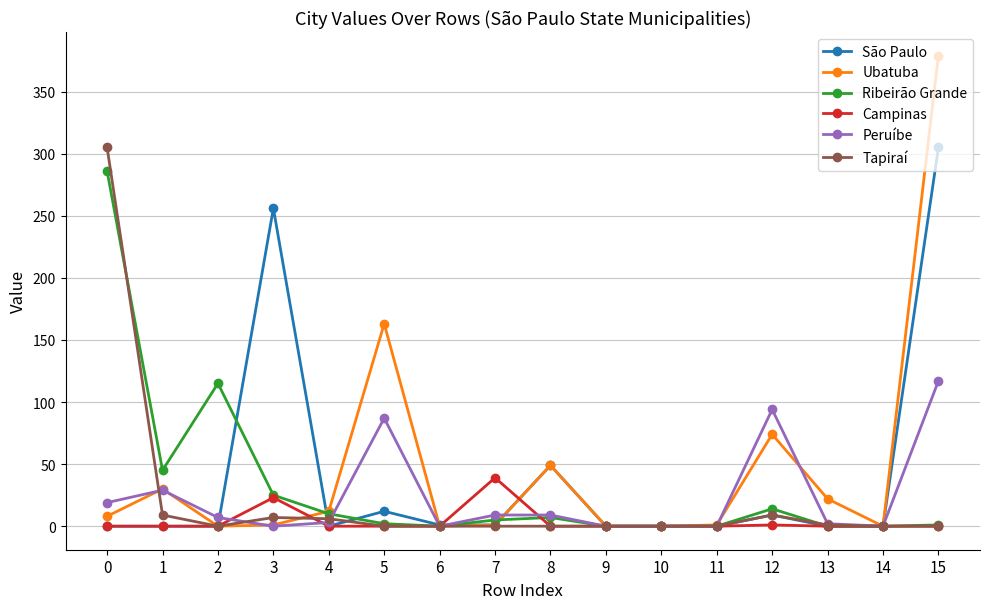

Is it true that Tapiraí equals 0 at 14?

True